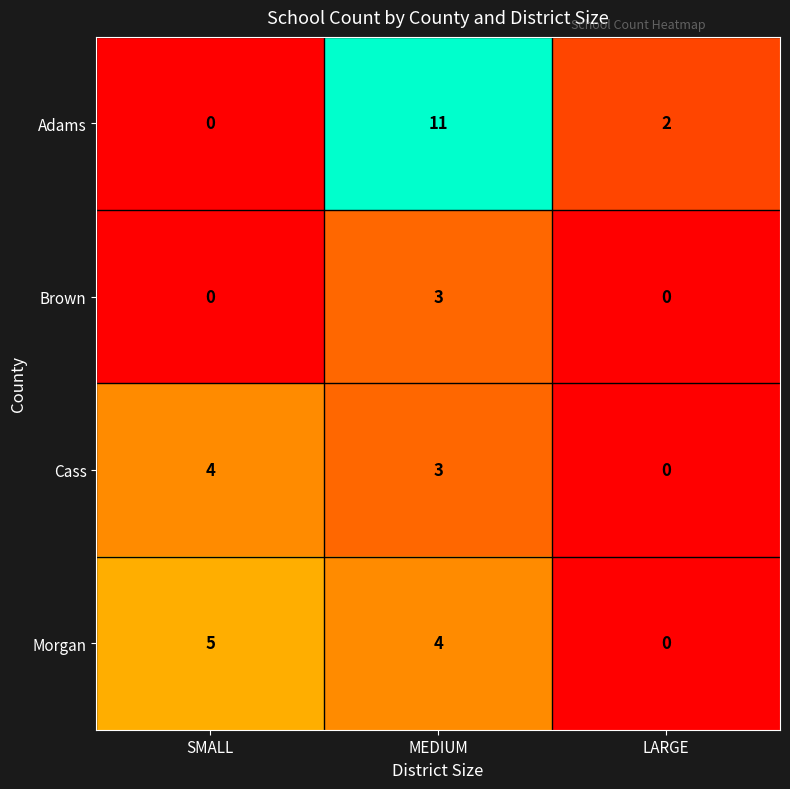

Which series changed the most between MEDIUM and LARGE?

Adams